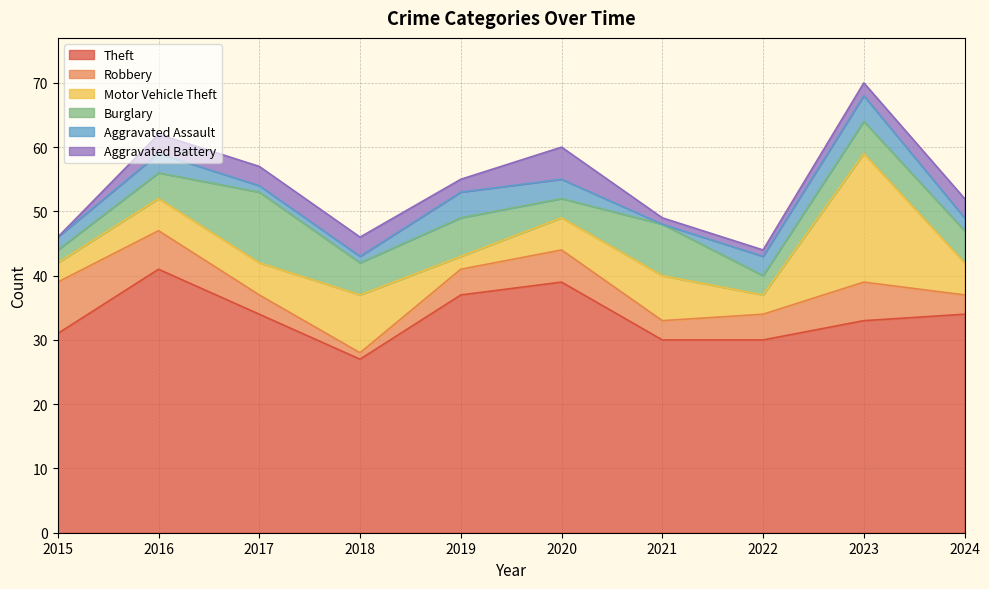

How many lines are shown in the chart?

6